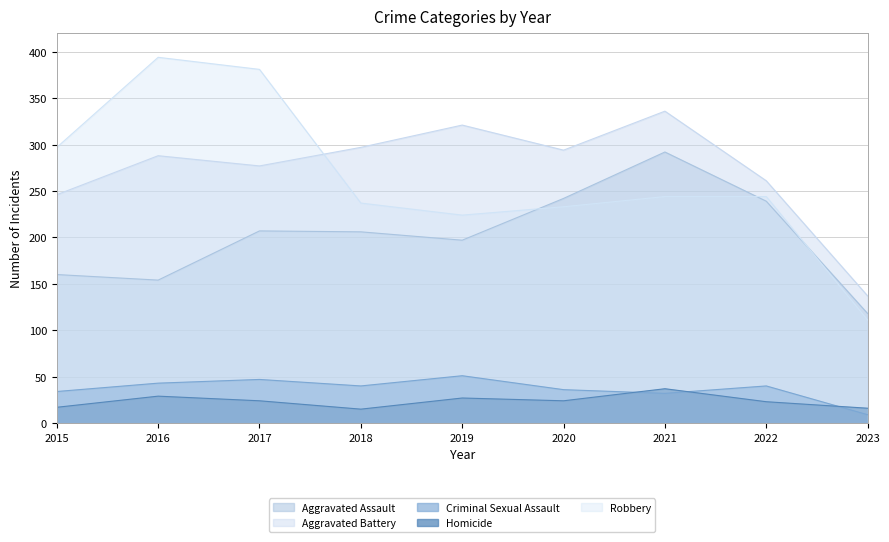

Where do Aggravated Assault and Robbery first cross each other?

2019 and 2020